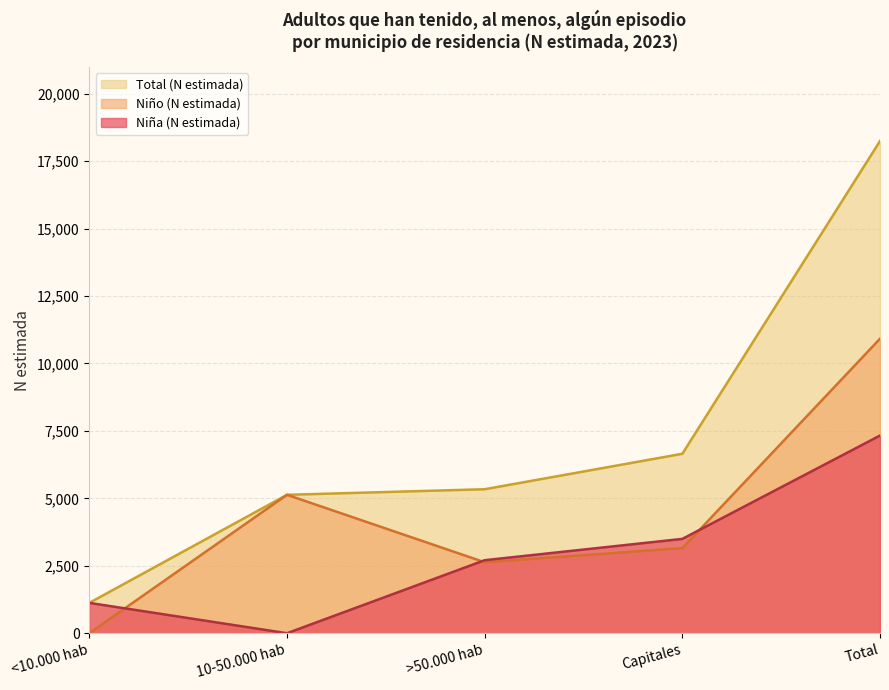

Reading left to right, what are all the values shown in this chart?

Niña (N estimada): 1125	0	2707	3497	7328
Niño (N estimada): 0	5131	2631	3155	10917
Total (N estimada): 1125	5131	5338	6652	18245